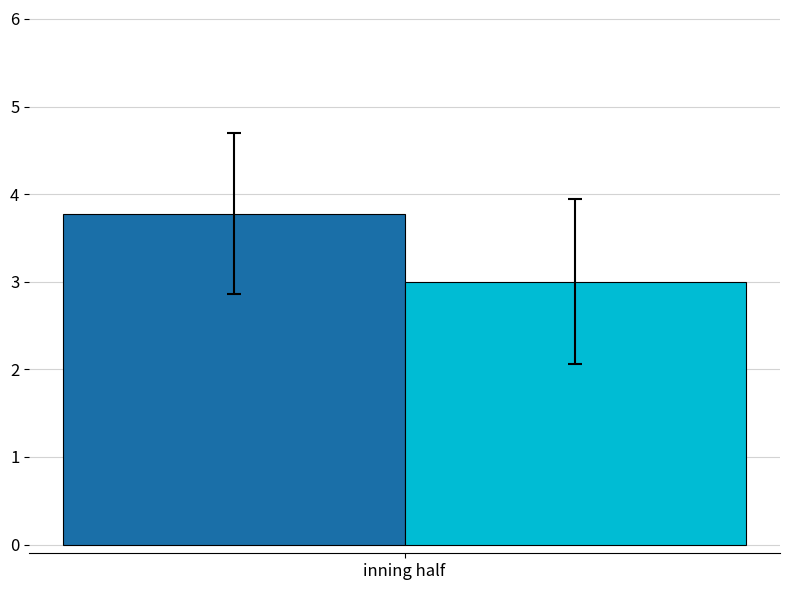

What is the spread (max minus min) of values at inning half?

0.8